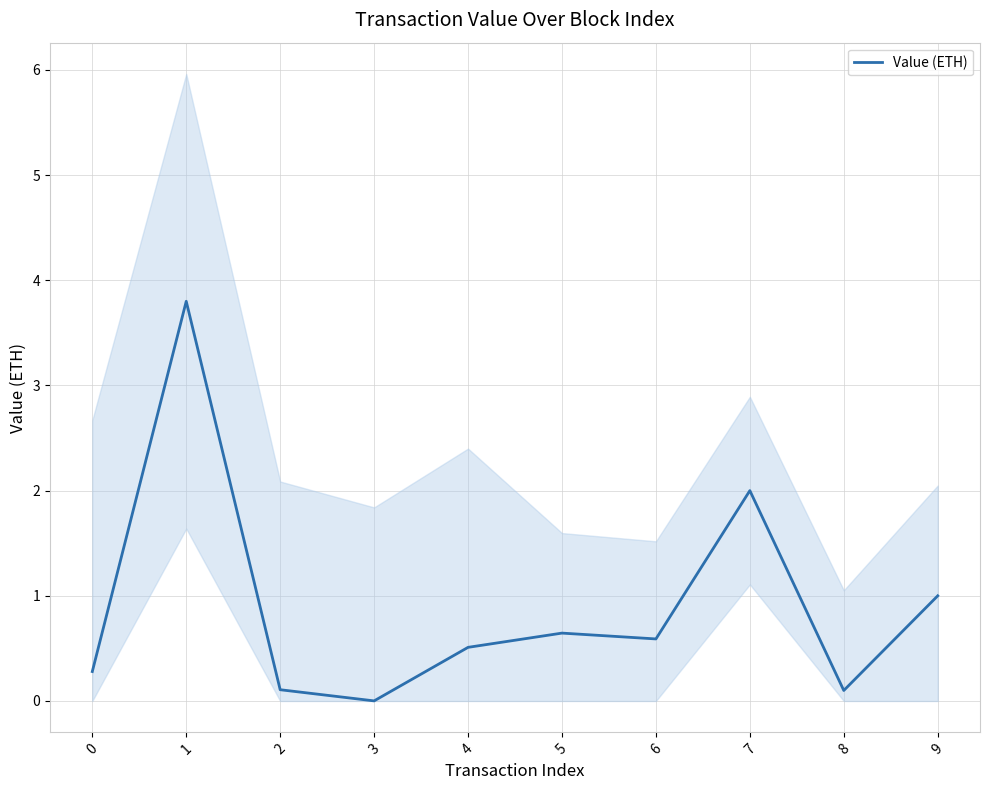

What is the change in value from 4 to 8?

-0.4